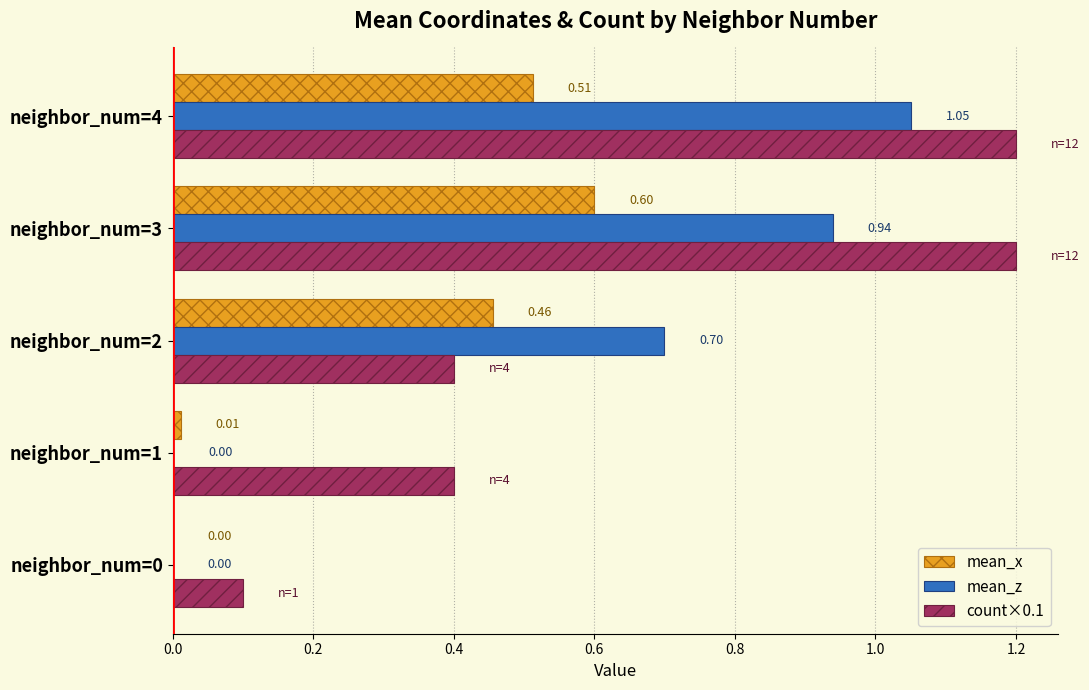

Which series has the largest total across all categories?

count×0.1